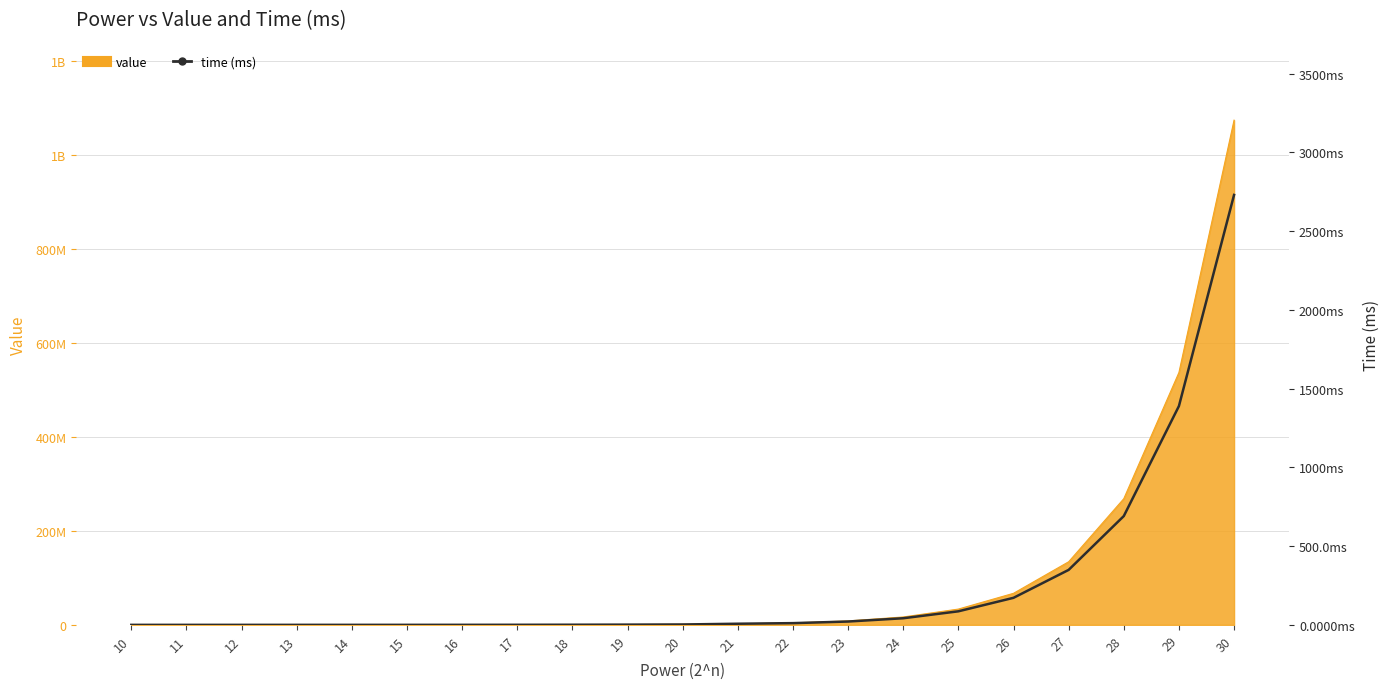

Reading left to right, extract all data points from this chart.

0.0	0.0	0.0	0.0	0.1	0.1	0.2	0.4	0.8	1.5	2.4	7.1	10.9	21.1	42.0	86.0	171.7	349.0	690.8	1389.4	2730.3